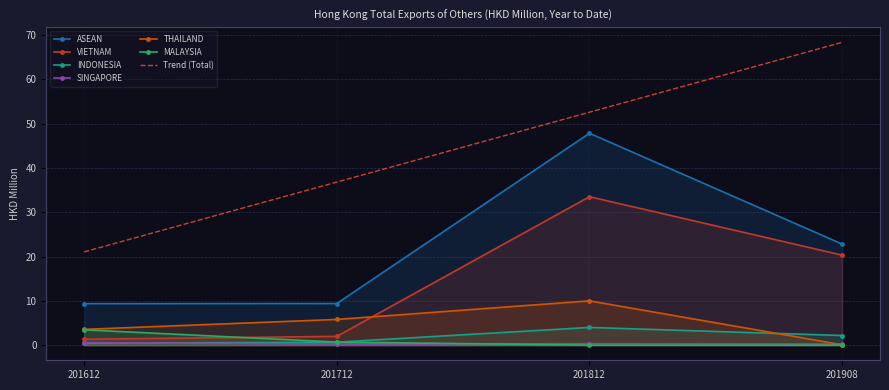

Where is the first local maximum for 201612?

THAILAND